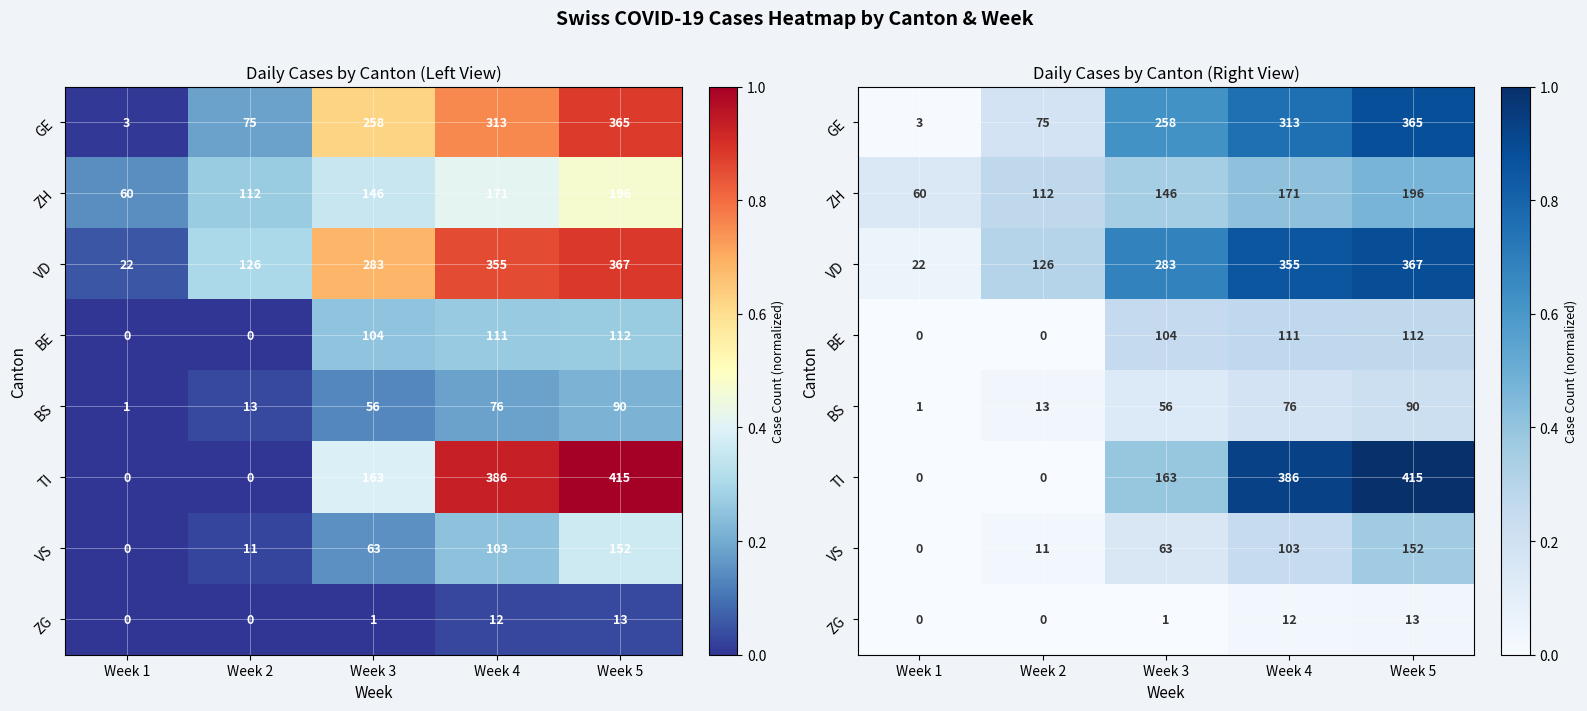

Is the value of ZH at Week 5 greater than the value of BE at Week 1?

Yes